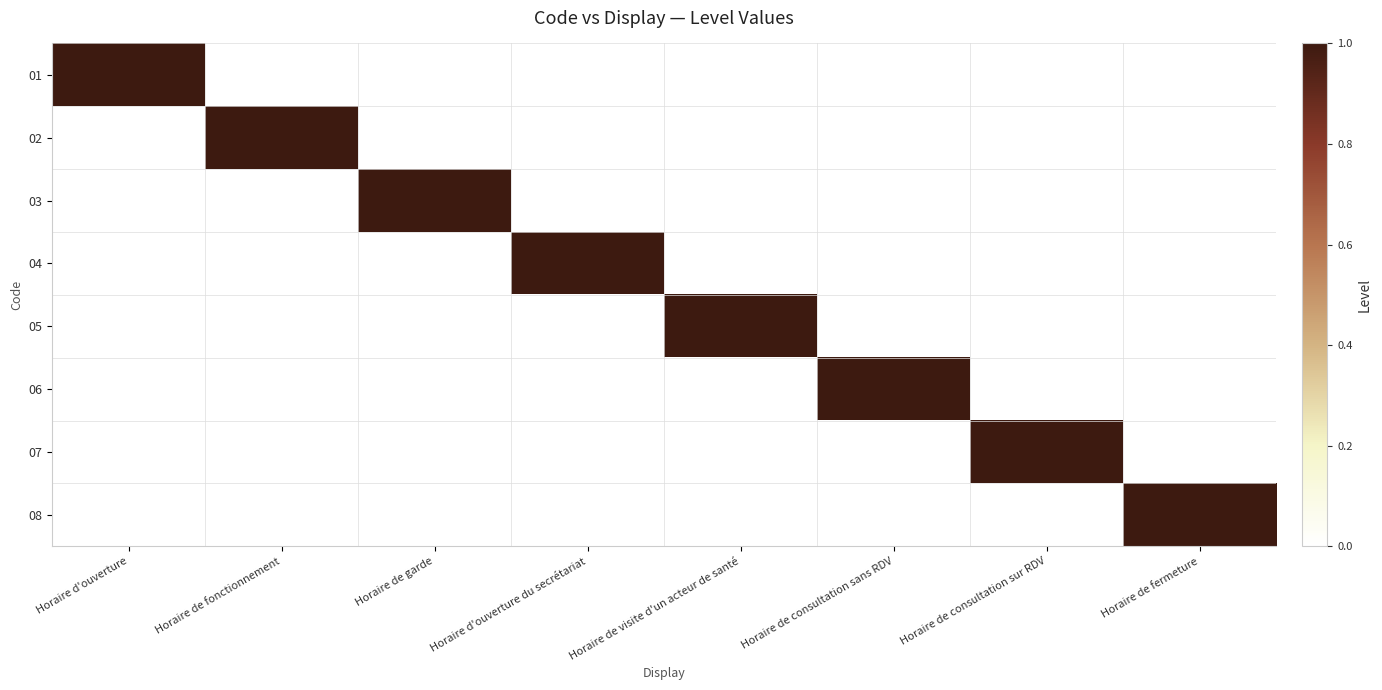

What is the sum of all 05 values?

1